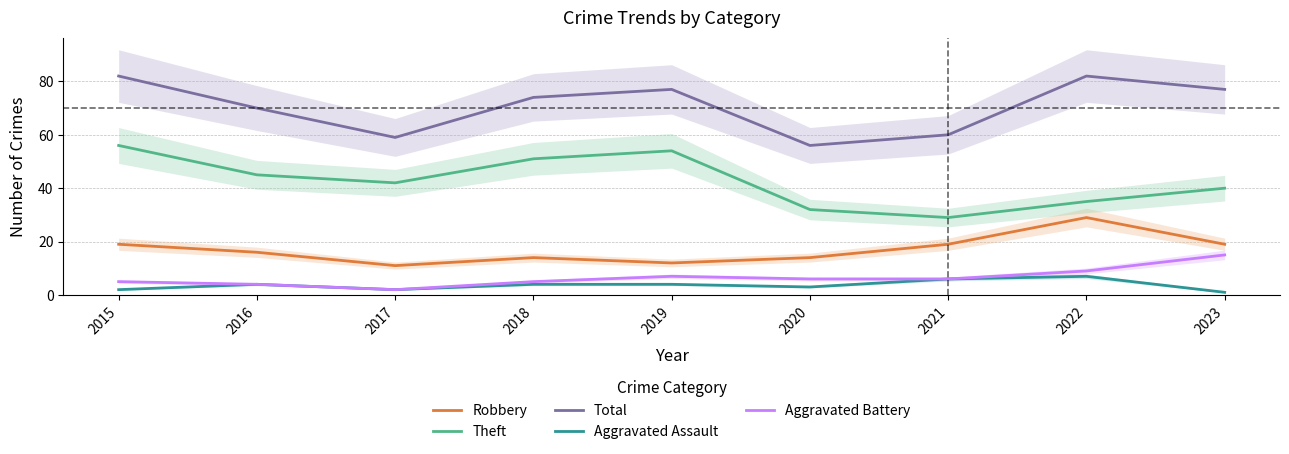

The value of Aggravated Battery at 2016 is 4. True or false?

True